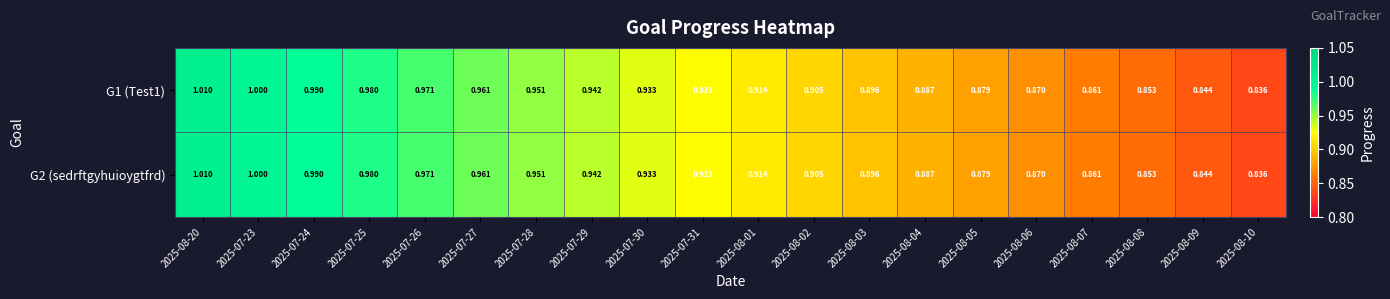

Is the value of G2 (sedrftgyhuioygtfrd) at 2025-07-27 greater than the value of G1 (Test1) at 2025-07-31?

Yes